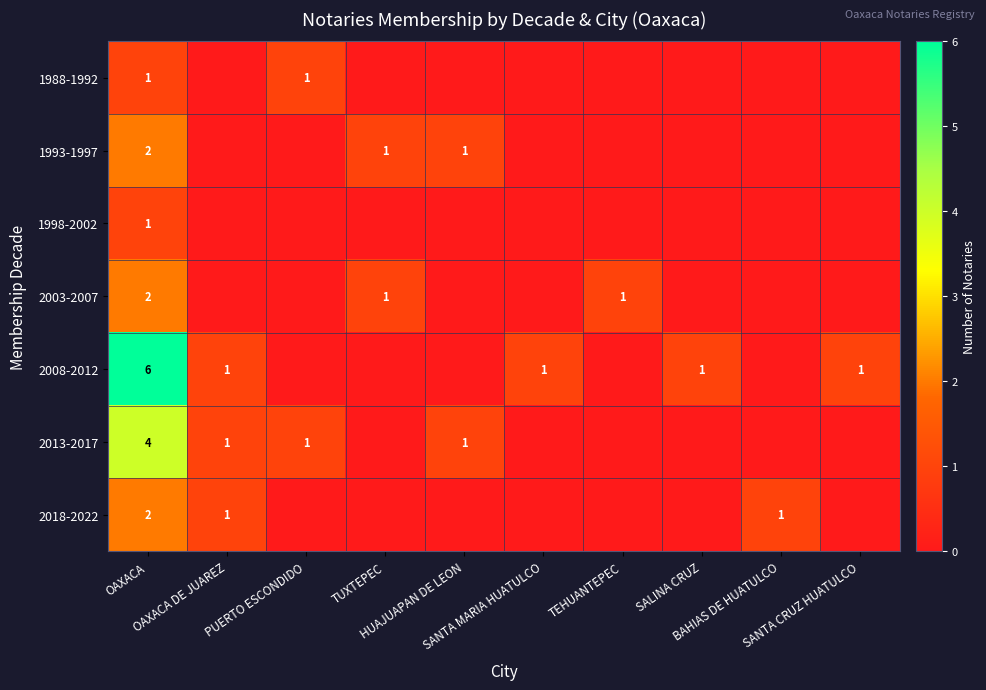

What is the difference between the 2003-2007 values at SANTA MARIA HUATULCO and TEHUANTEPEC?

1